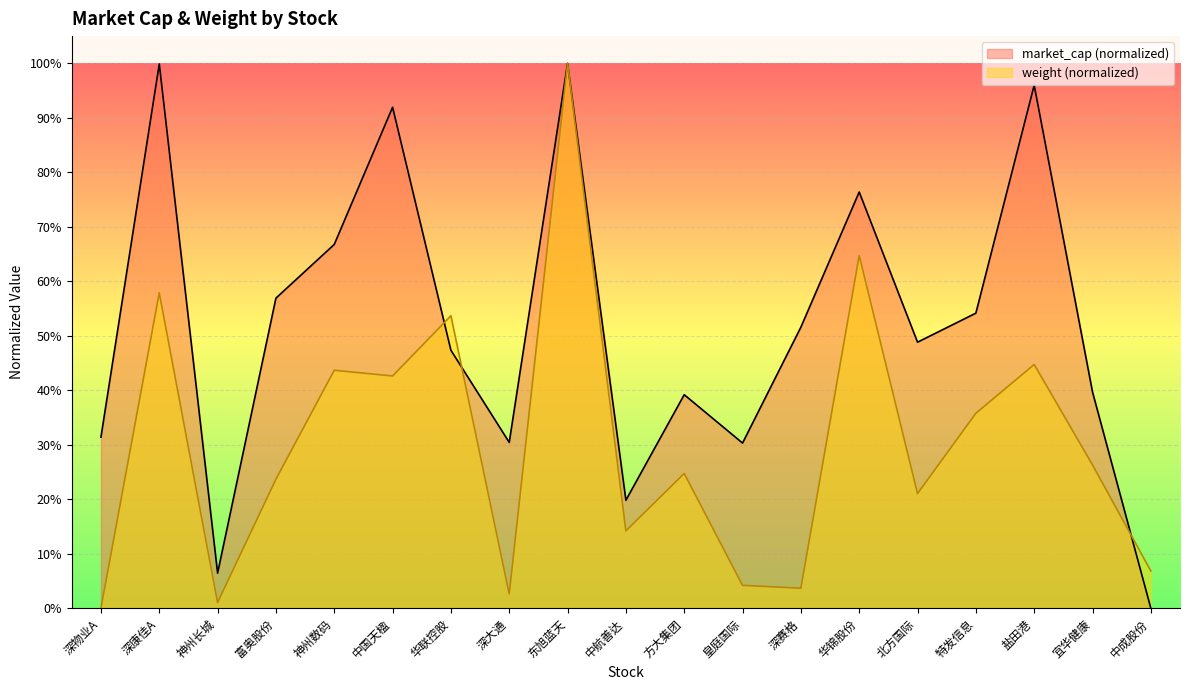

What is the value of the weight point at the 4th from the left?

0.2